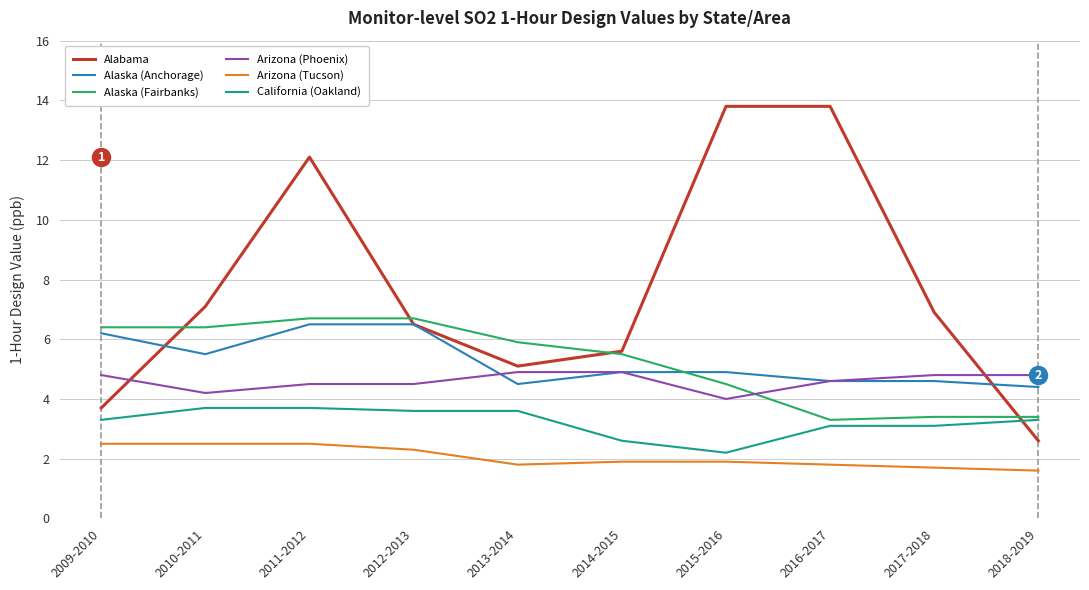

Which series has the largest total across all categories?

Alabama